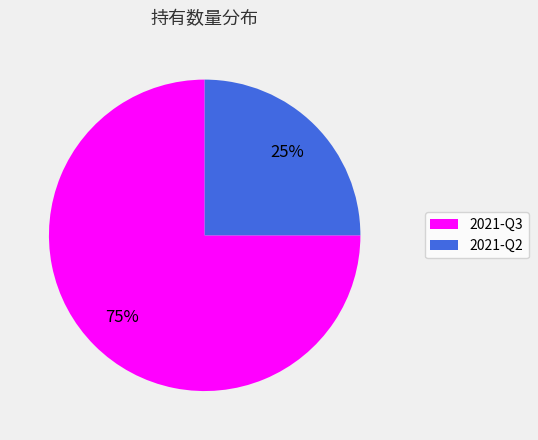

Combined, do 2021-Q2 and 2021-Q3 account for over 50%?

Yes